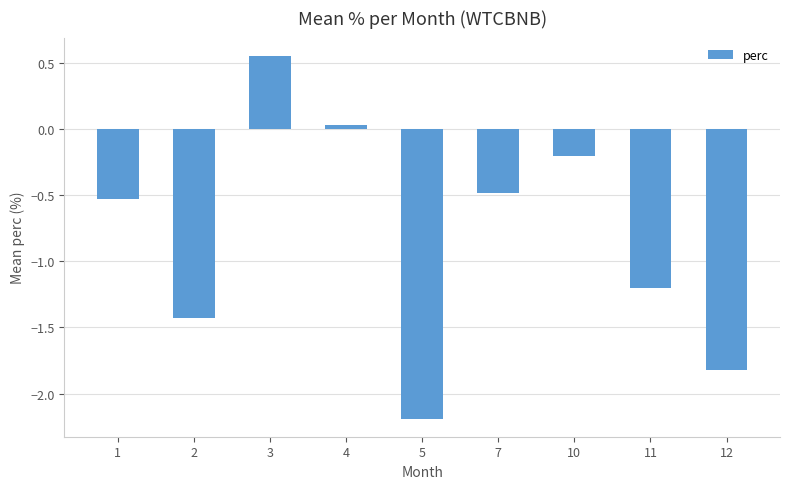

True or false: the data shows -0.2 at 10.

True